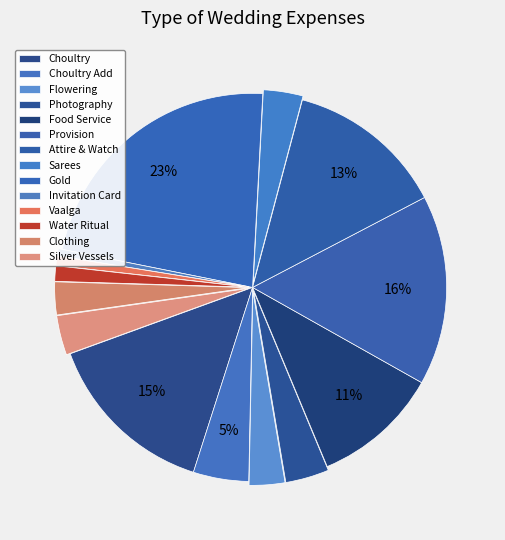

Between Food Service and Vaalga, which is larger?

Food Service